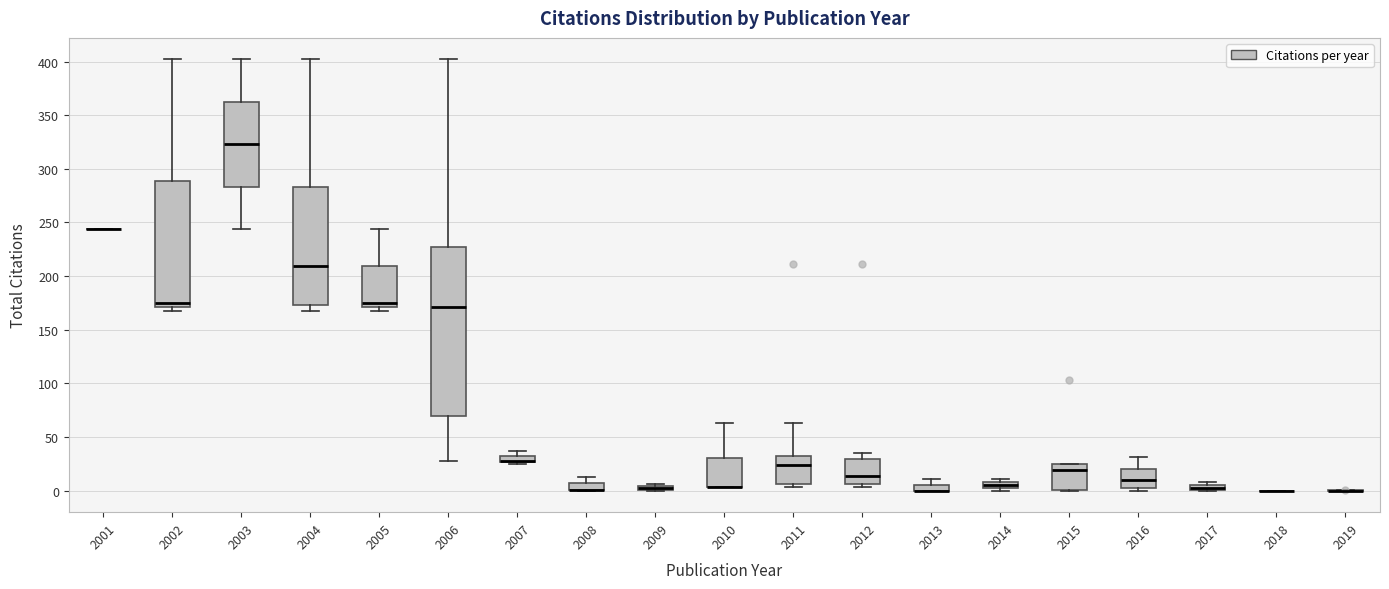

Comparing the boxes themselves (not the whiskers), which one is the tallest?

2006